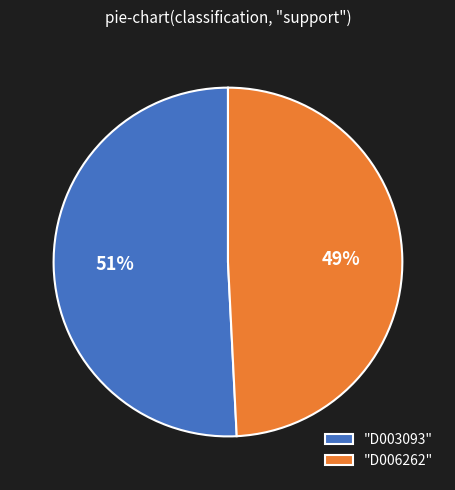

The "D003093" slice represents 64% of the pie. True or false?

False